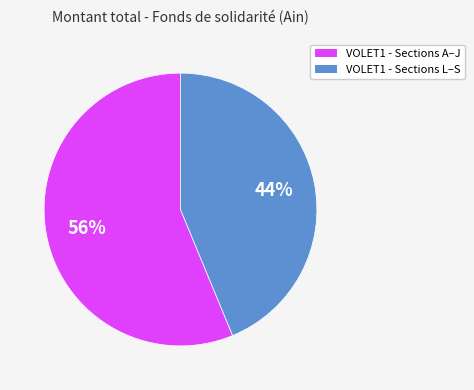

Does any single category account for the majority?

Yes